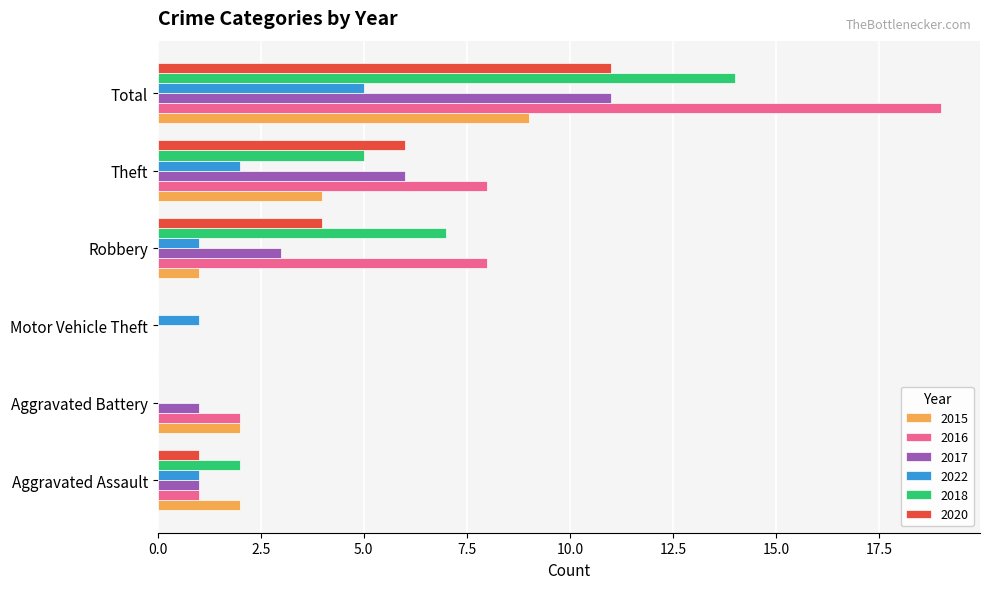

Which series has the largest total across all categories?

2016